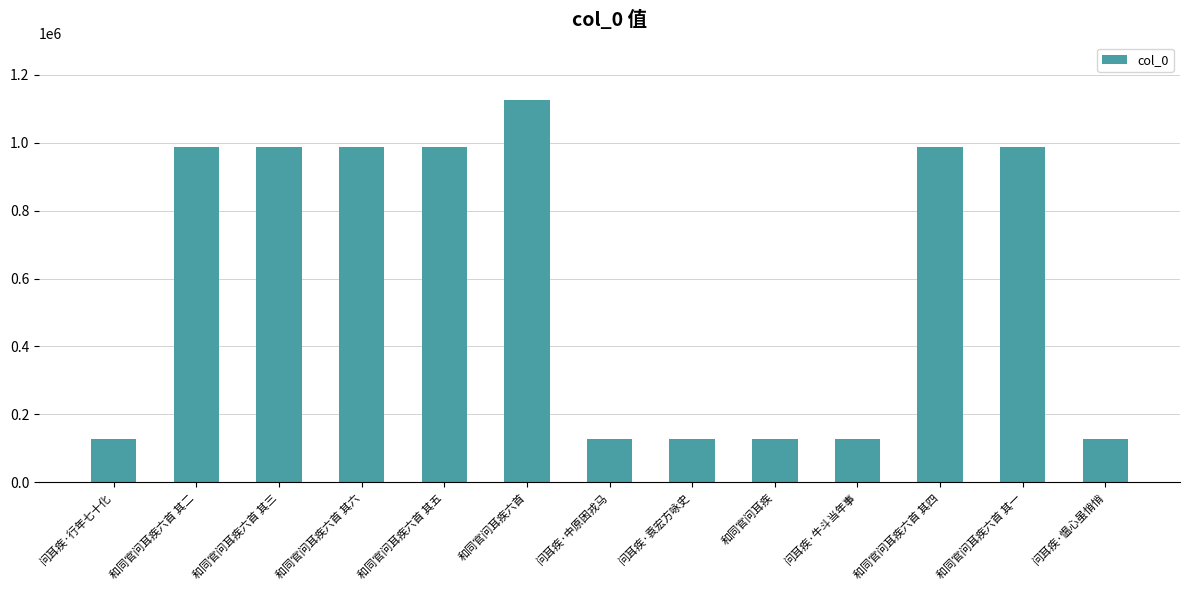

Approximately how many times larger is the value at 和同官问耳疾六首 其六 compared to 和同官问耳疾六首 其二?

1.0